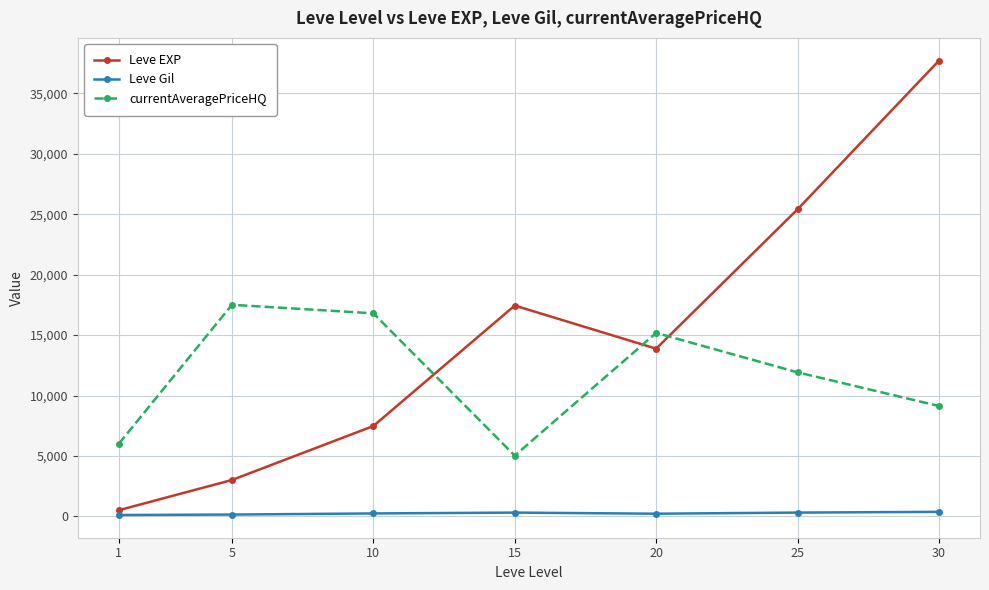

Which series has the widest spread of values?

Leve EXP